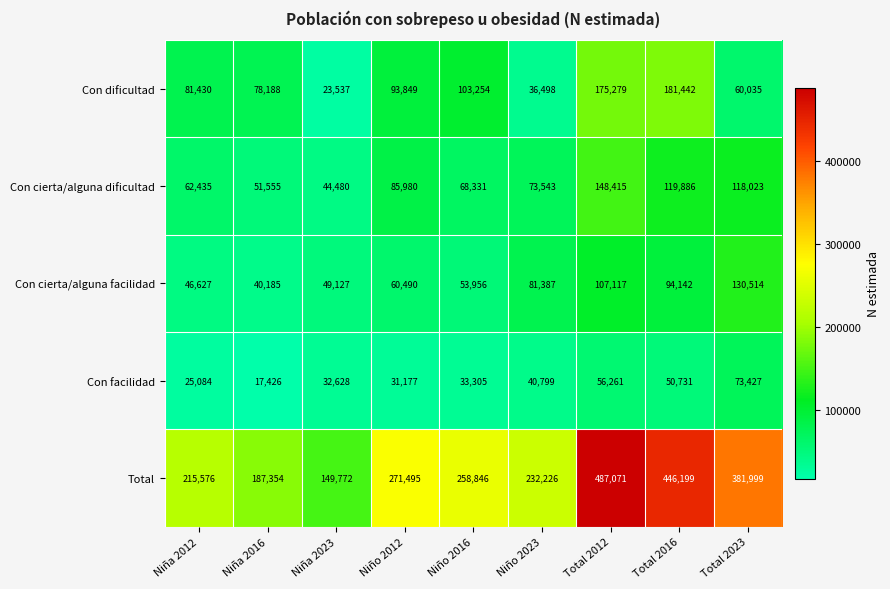

What is the minimum value for Total?

149772